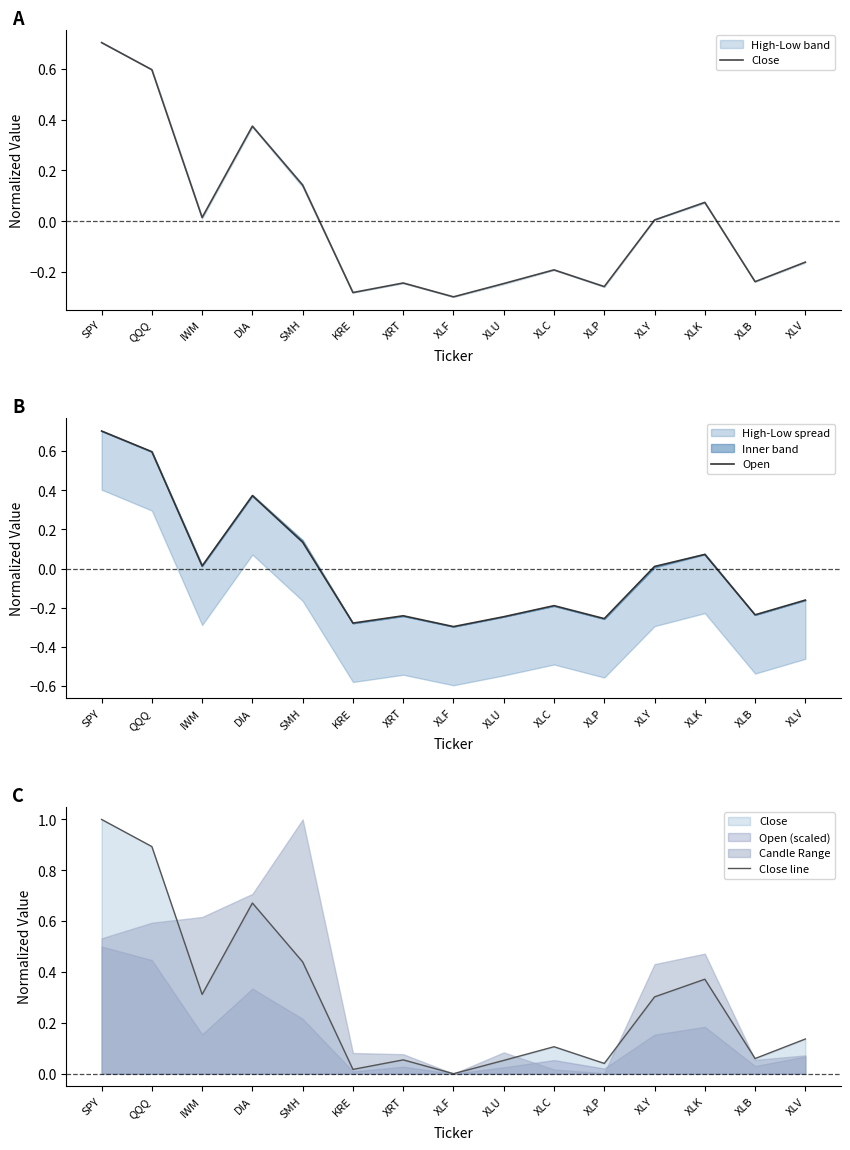

At XRT, list the series in order from smallest to largest.

Close, Open, Close line